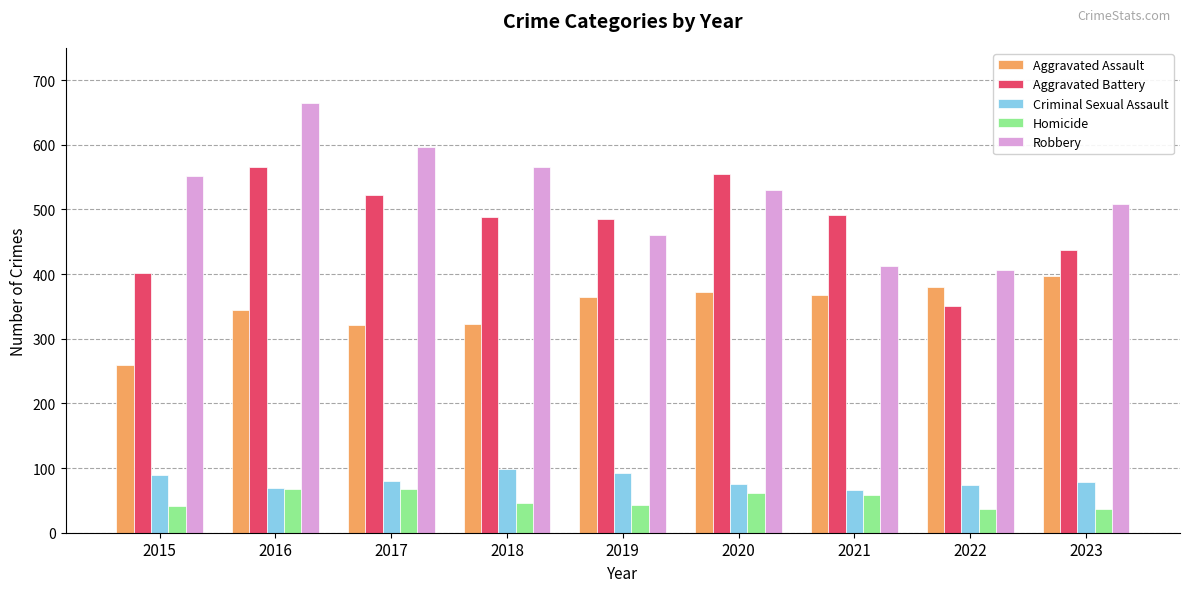

Rank the series by their maximum value, from highest to lowest.

Robbery, Aggravated Battery, Aggravated Assault, Criminal Sexual Assault, Homicide